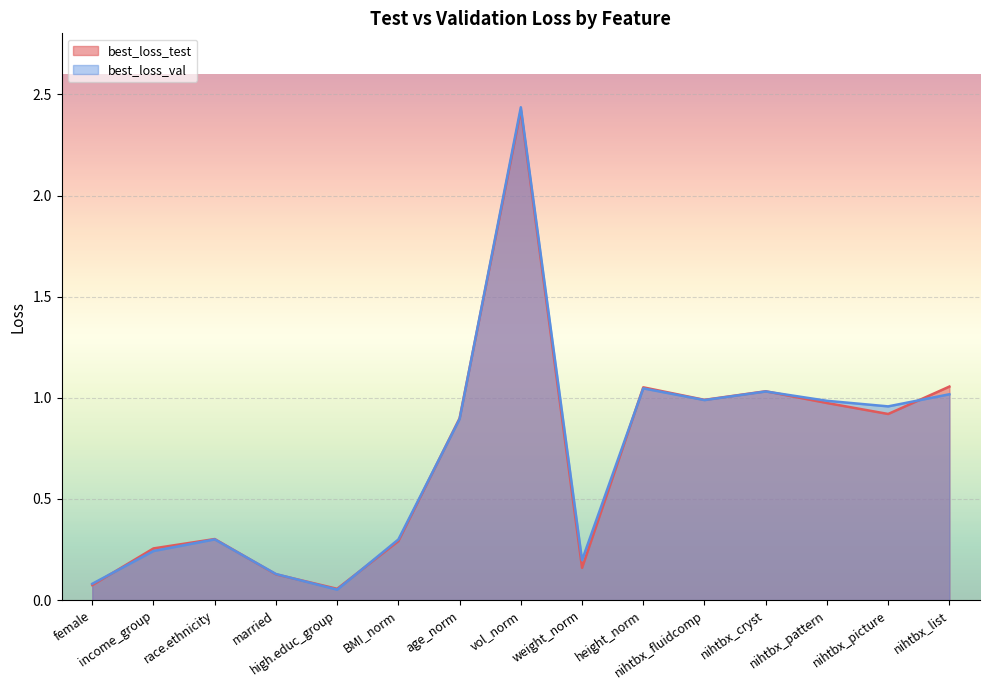

Which series changed the most between weight_norm and nihtbx_cryst?

best_loss_test